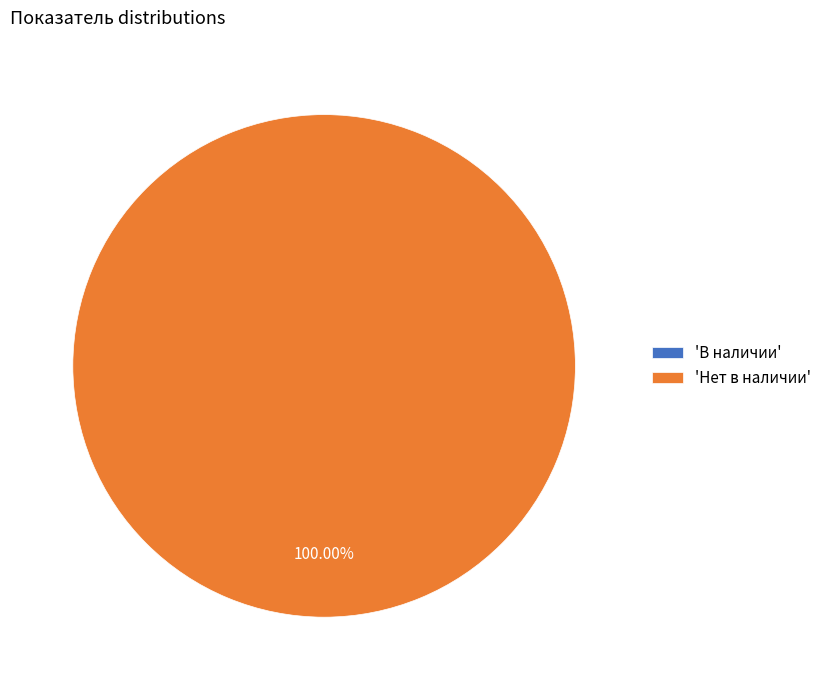

What is the total percentage of Нет в наличии and В наличии?

100.0%